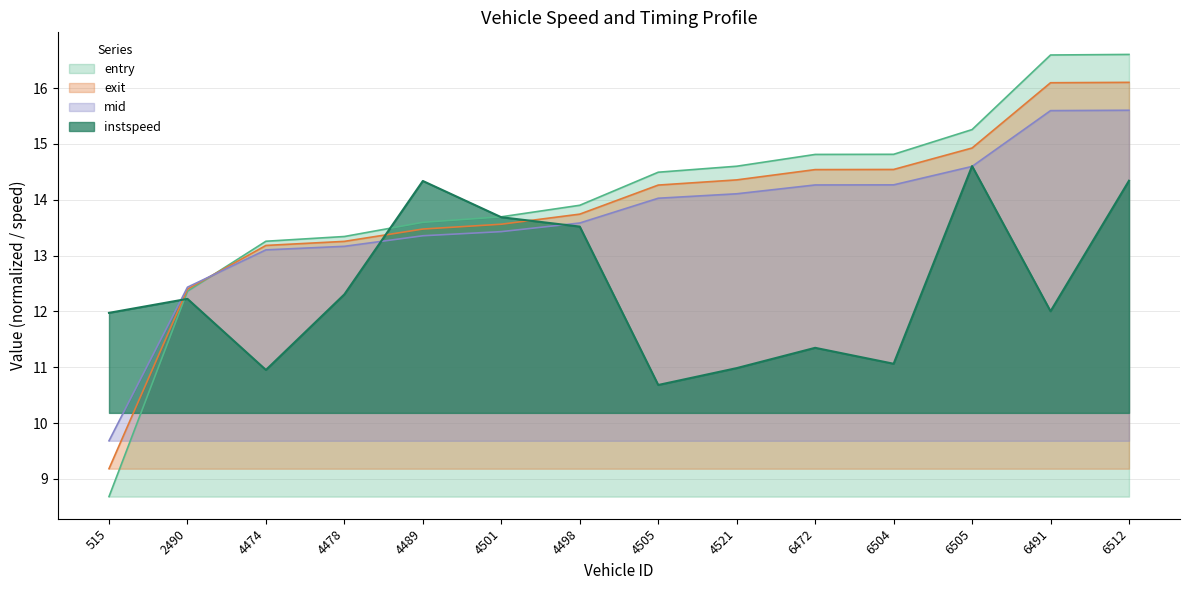

At which category does the chart reach its peak across all series?

6512